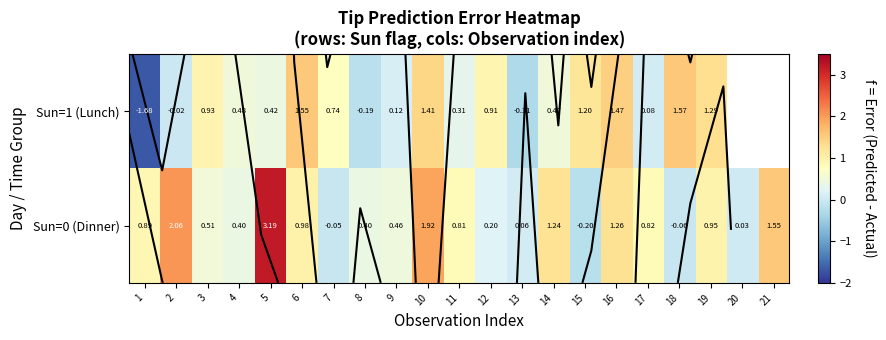

How many data points does each series have?

21